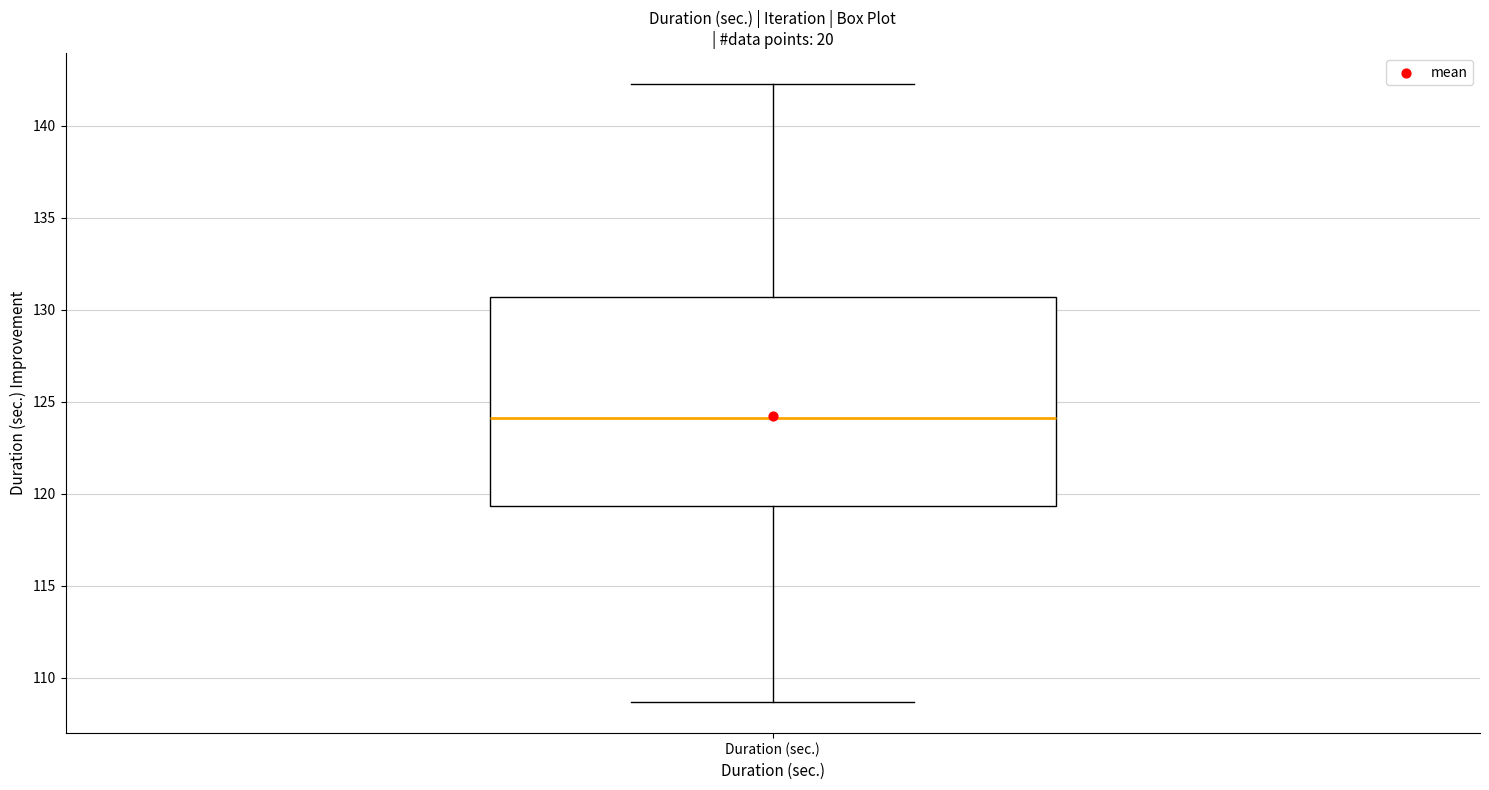

Where does the median line of the box for Duration (sec.) sit on the y-axis? The values are not printed on the chart, so give them approximately, as read against the axis.

124.0